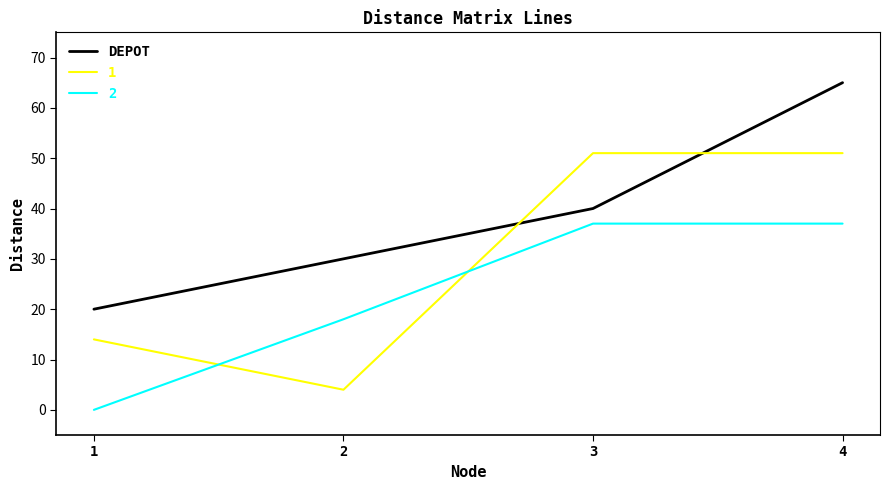

How many intersections are there between 2 and 1?

2